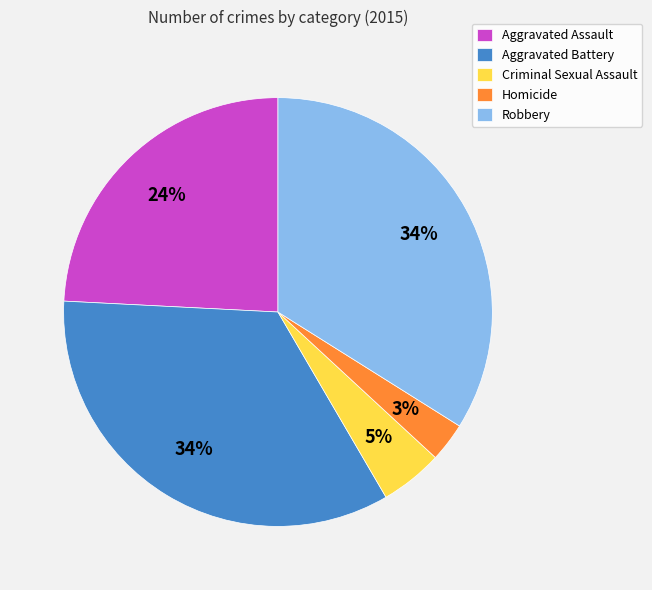

Count the number of slices in the pie.

5